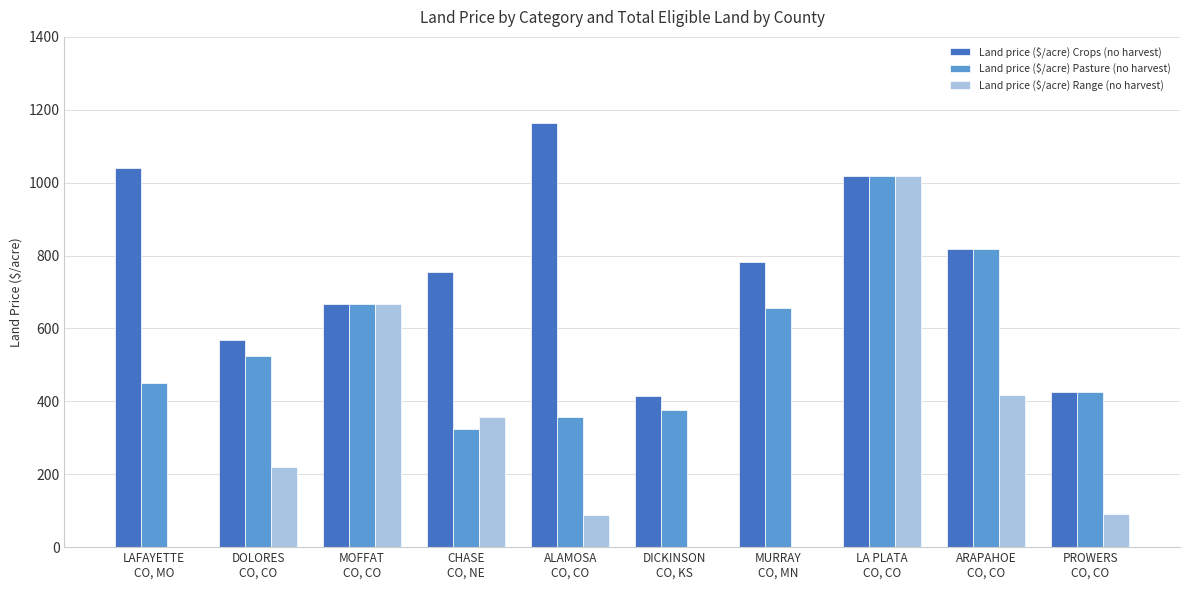

What is the spread (max minus min) of values at CHASE
CO, NE?

433